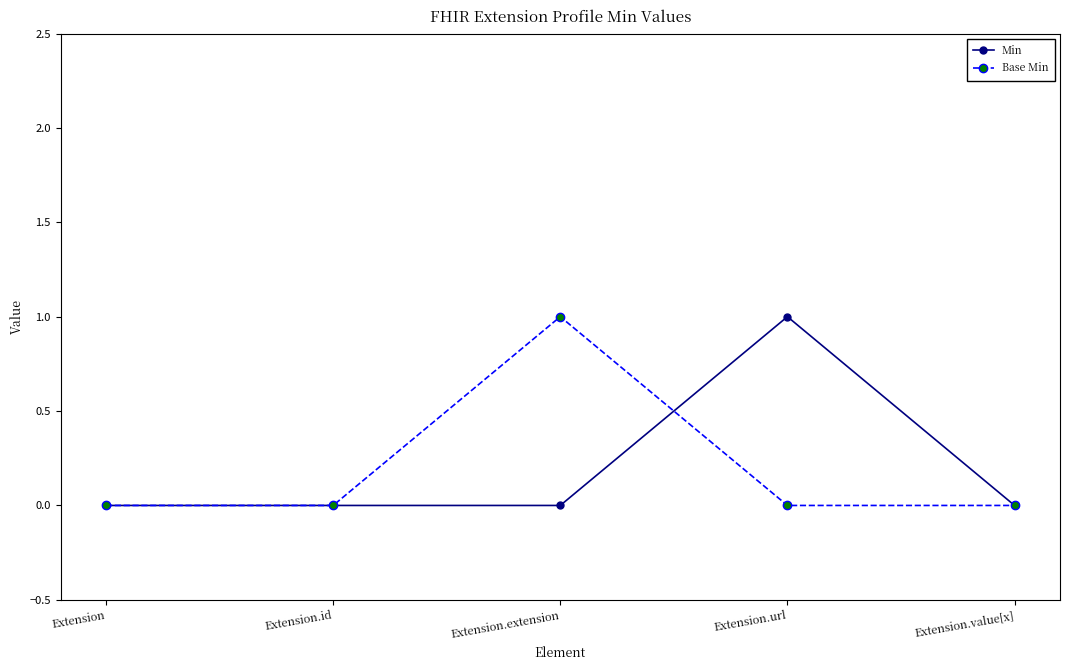

What is the spread (max minus min) of values at Extension.extension?

1